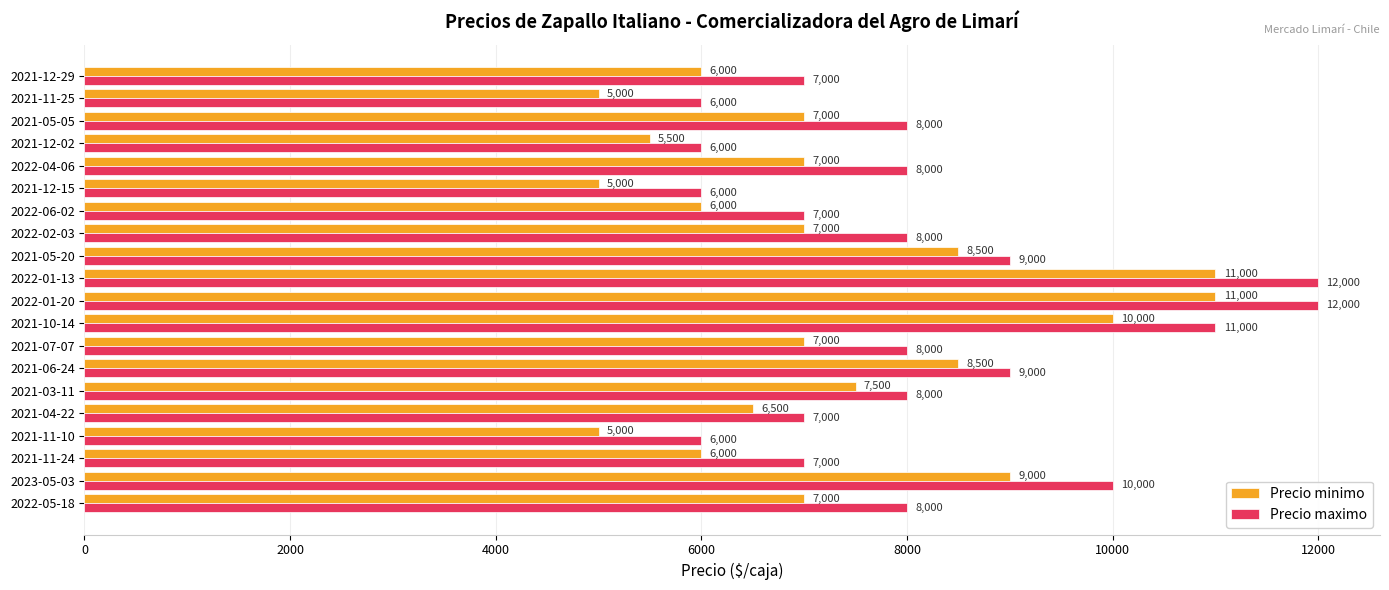

What is the maximum value for Precio minimo?

11000